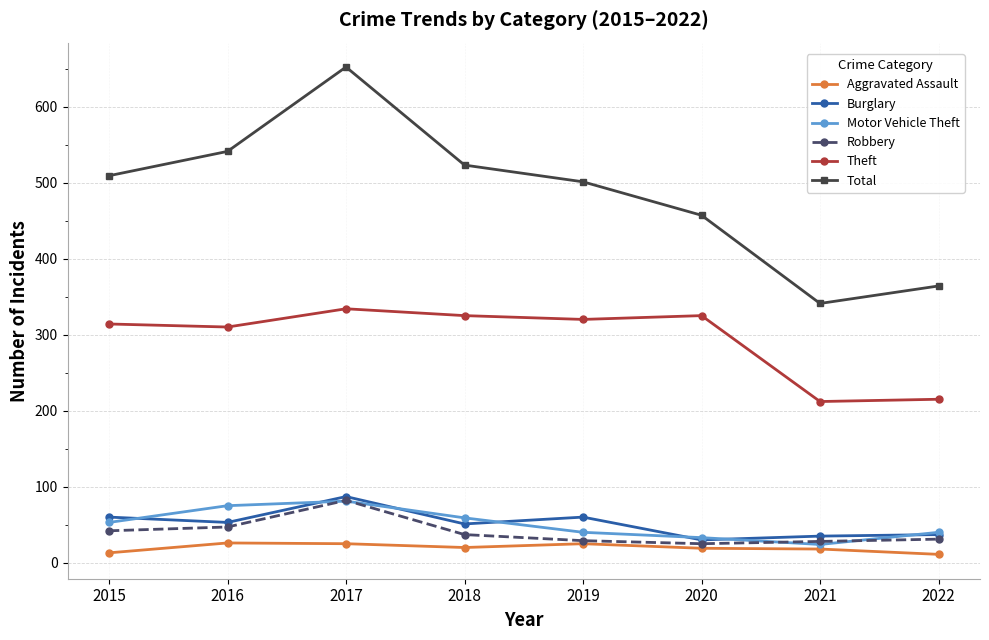

Which series changed the most between 2016 and 2021?

Total